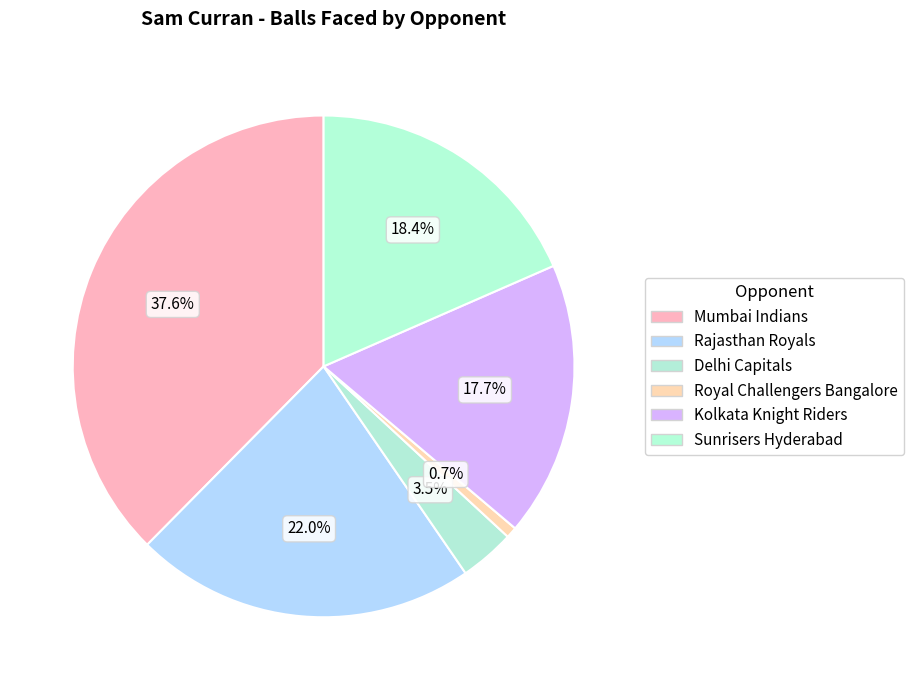

How many segments does this pie chart have?

6